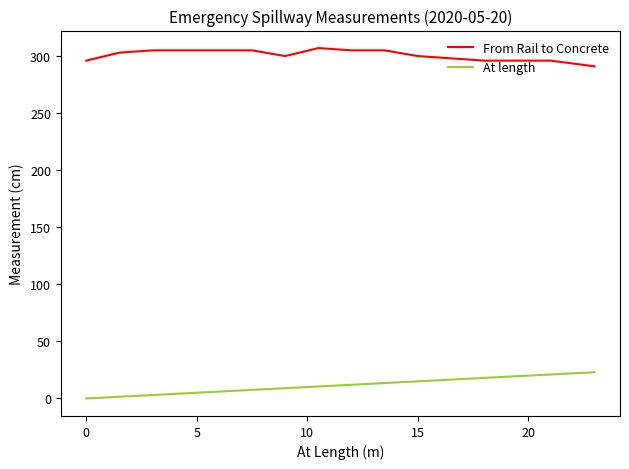

Rank the series by their average value, from highest to lowest.

From Rail to Concrete, At length